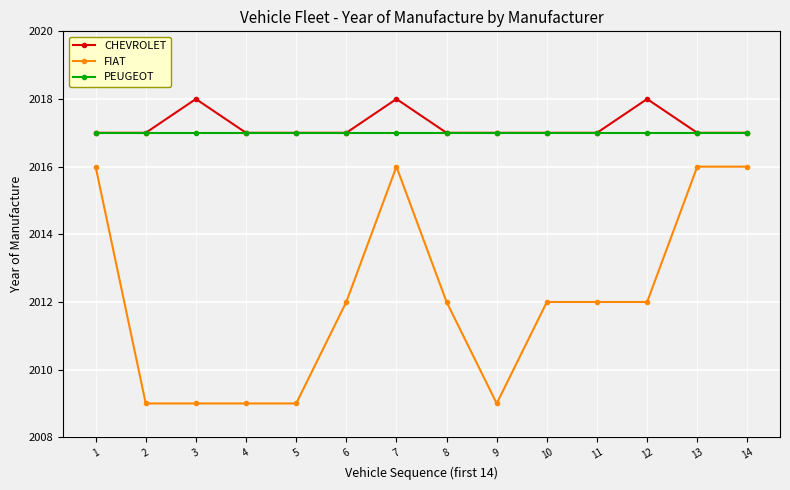

At how many categories does at least one series exceed 2014?

14